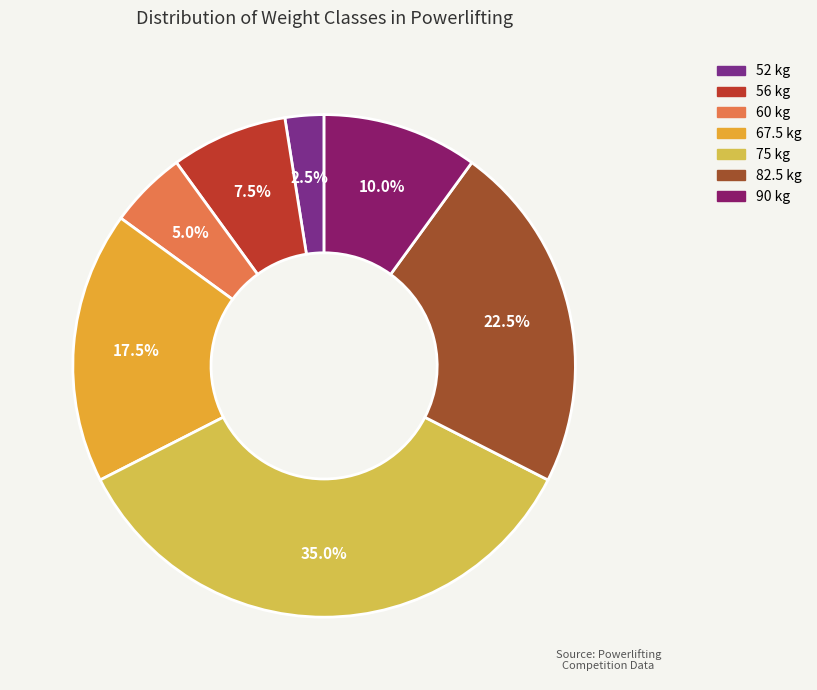

Combined, do 60 and 90 account for over 50%?

No